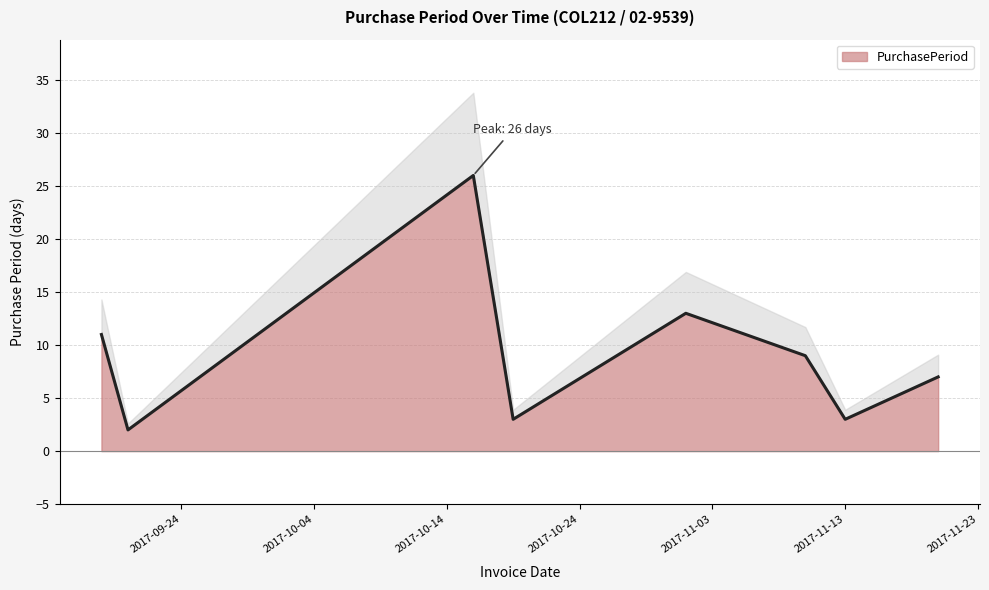

Where is the first local maximum?

2017-10-16